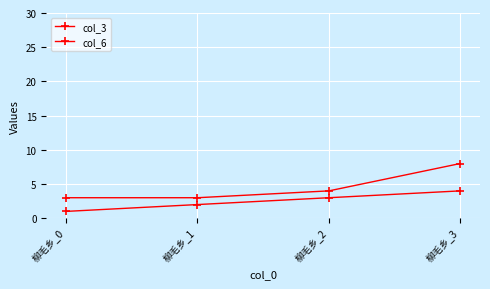

True or false: col_6 and col_3 intersect in this chart.

False